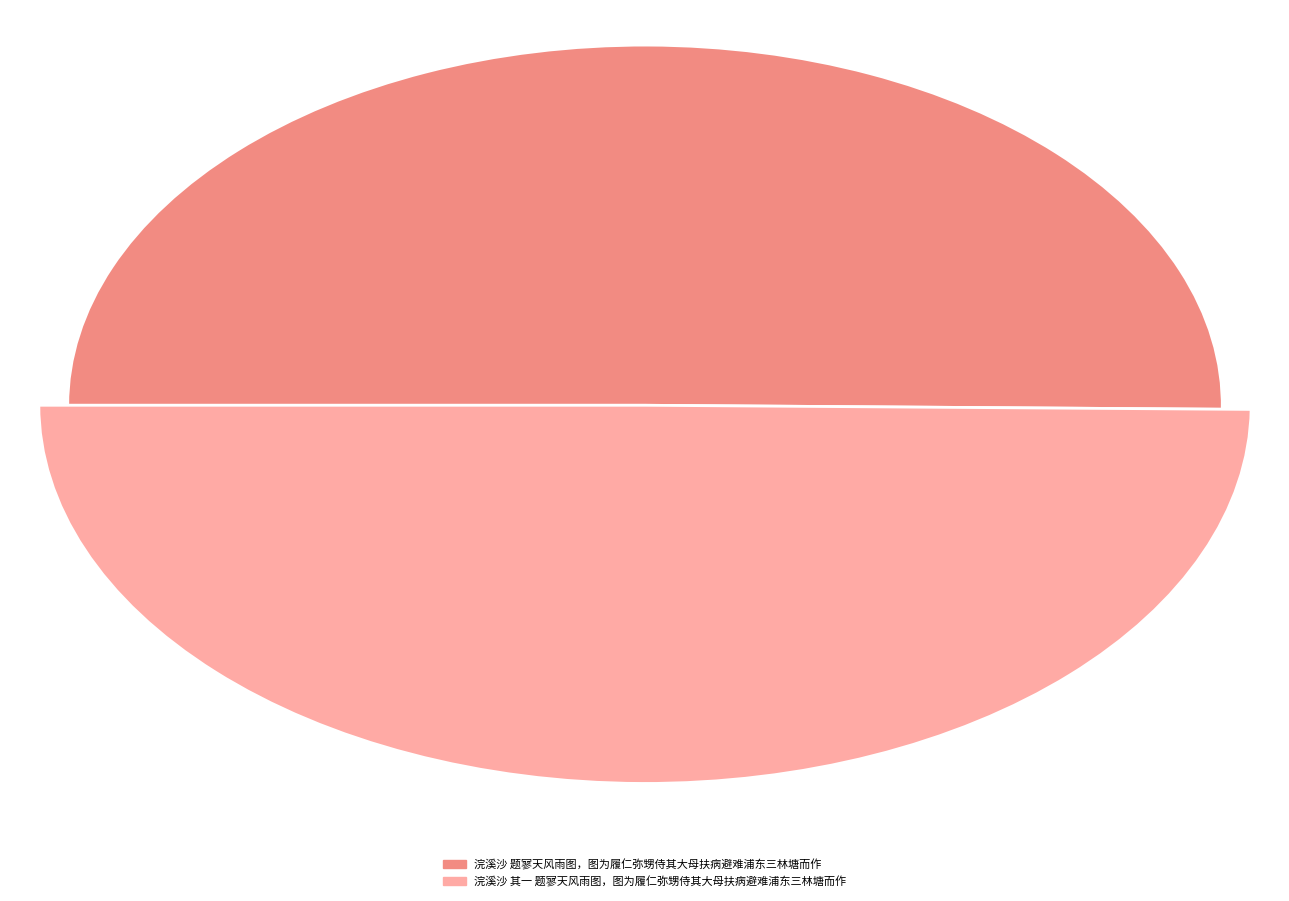

What is the total percentage of 浣溪沙 其一 题寥天风雨图，图为履仁弥甥侍其大母扶病避难浦东三林塘而作 and 浣溪沙 题寥天风雨图，图为履仁弥甥侍其大母扶病避难浦东三林塘而作?

100.0%